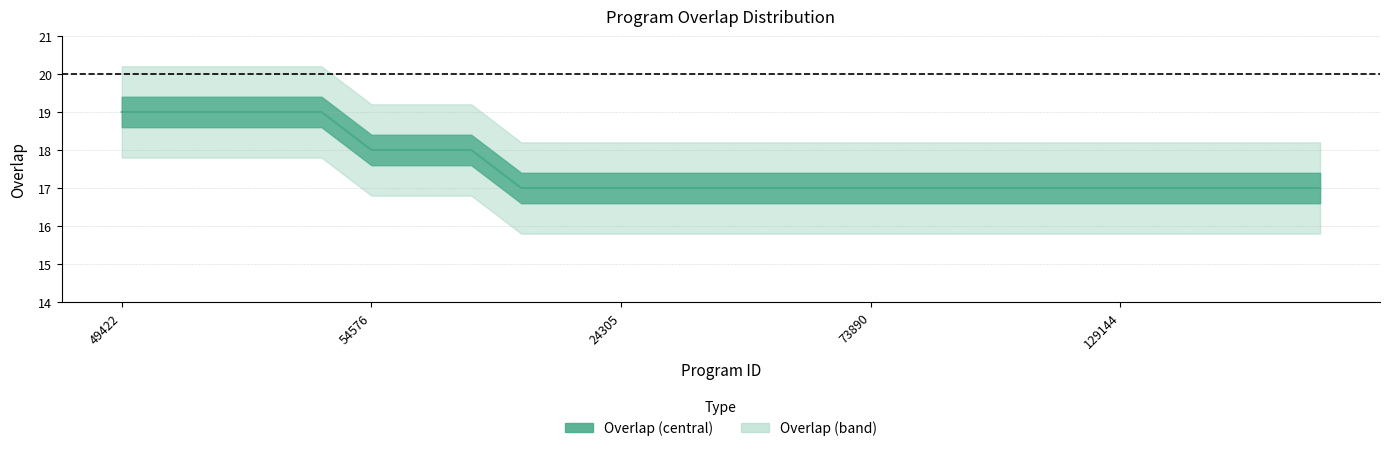

Count the values in the range 17 to 18.

20